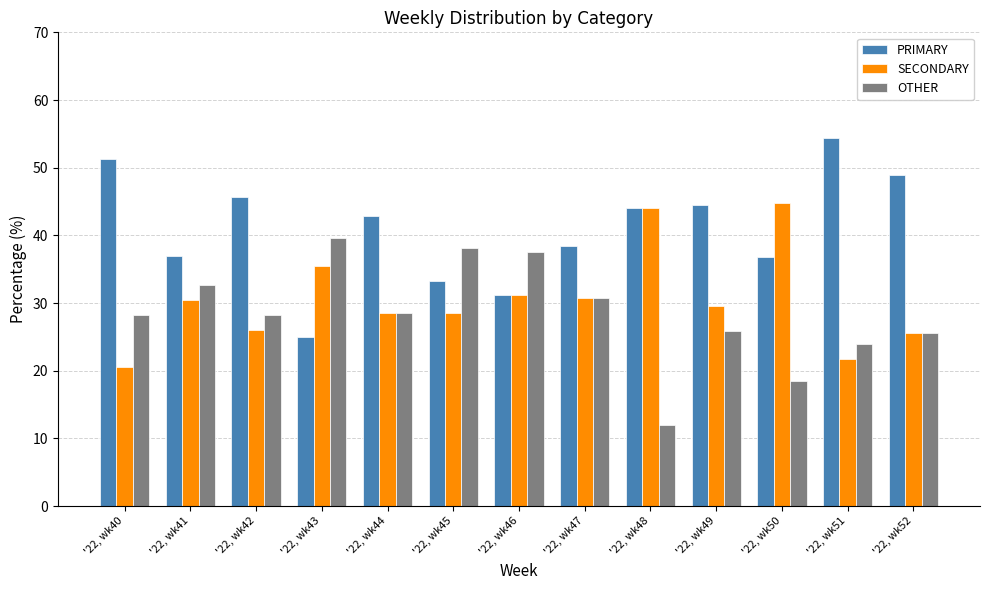

What is the minimum value for SECONDARY?

20.5